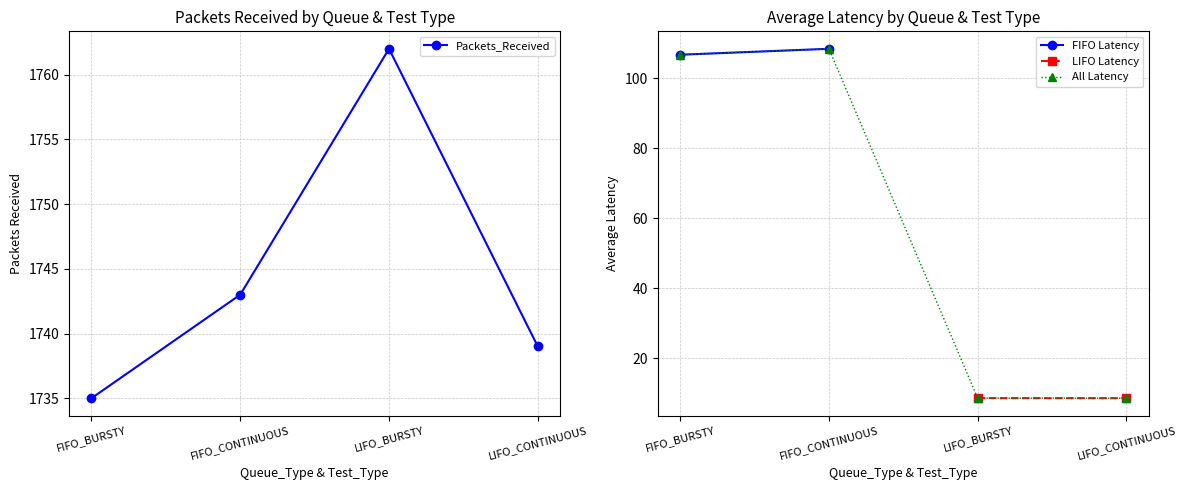

At how many categories does at least one series exceed 102?

2